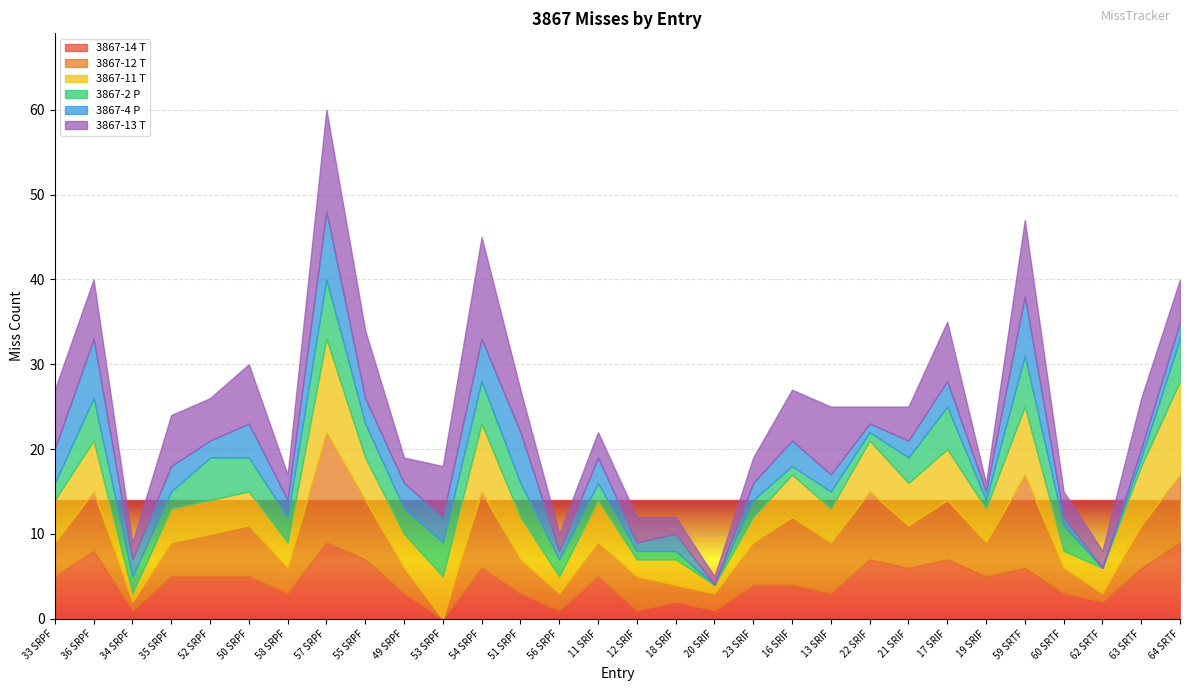

How many interior local peaks does the 3867-13 T series have?

8